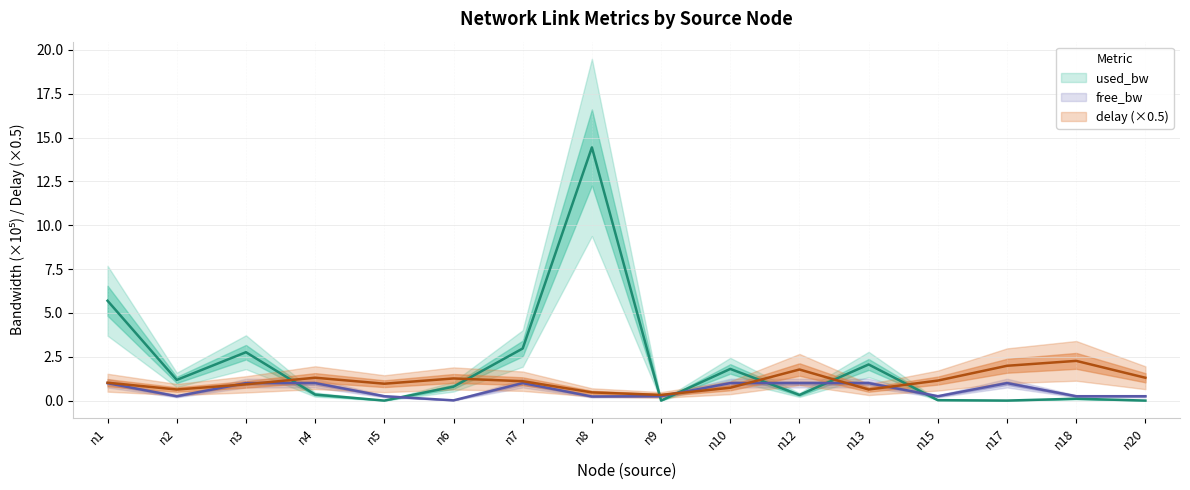

Between n1 and n20, which series saw the biggest shift?

used_bw_scaled